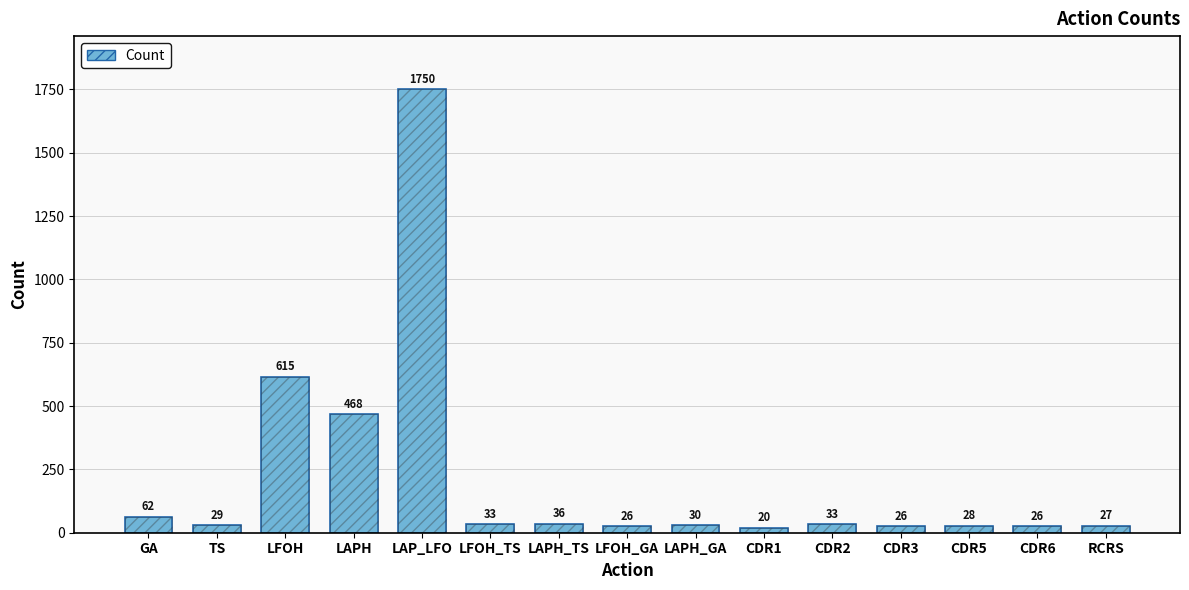

True or false: the data shows 58 at LFOH_TS.

False